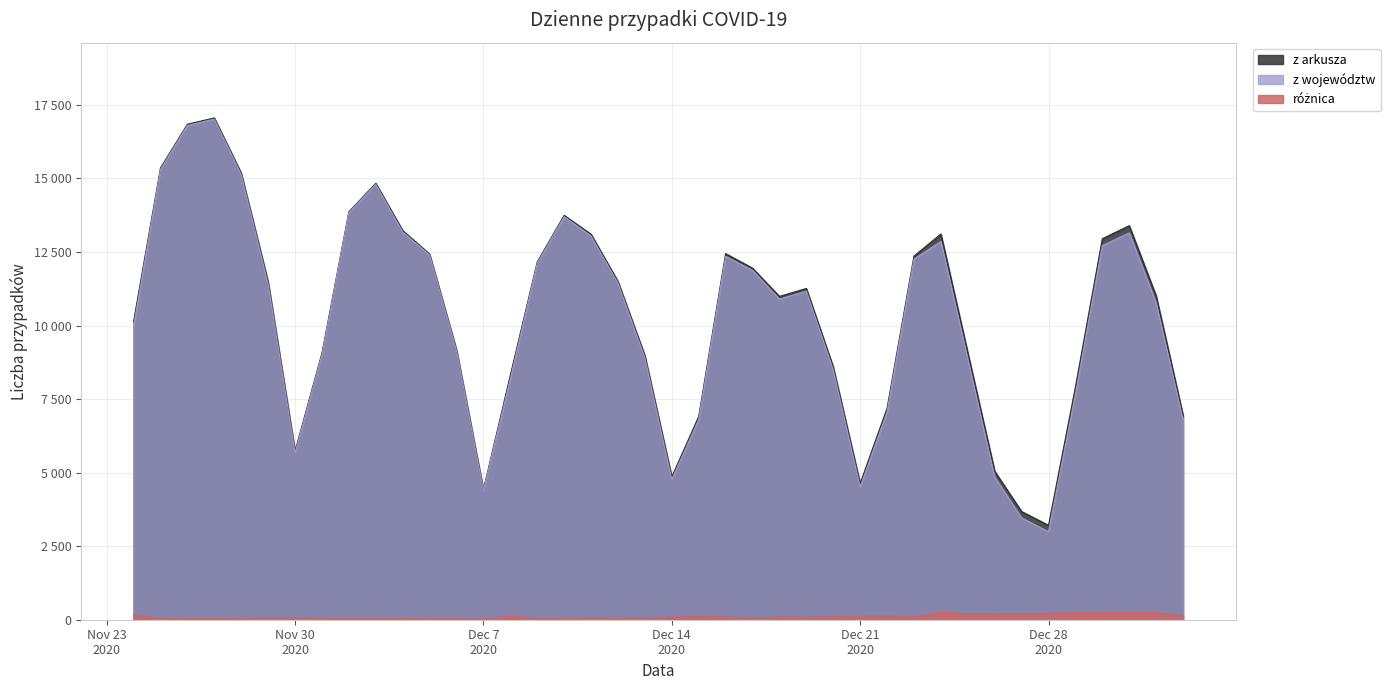

True or false: różnica and z województw intersect in this chart.

False